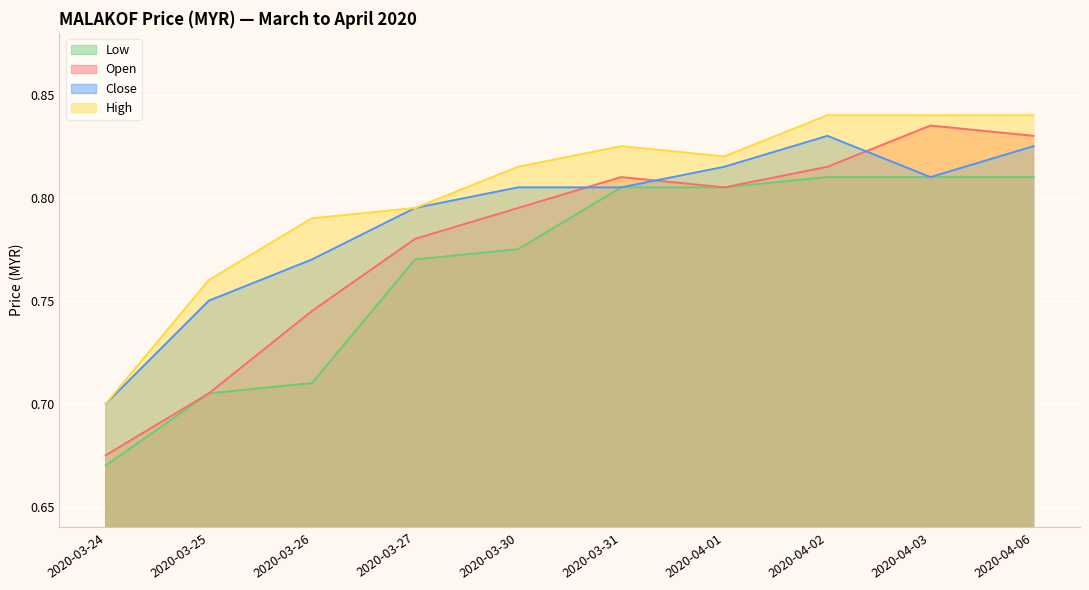

At which category is the sum across all series the highest?

2020-04-06